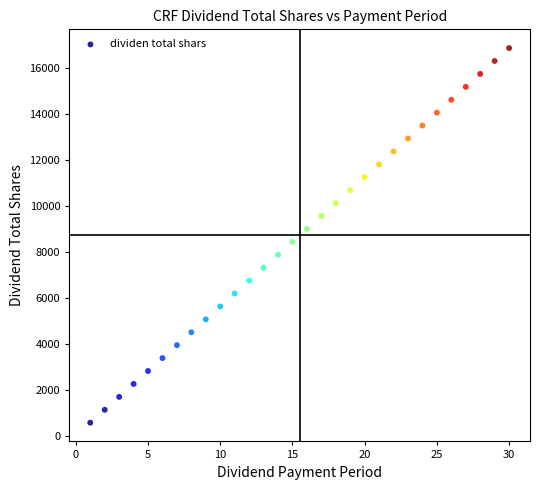

What is the range of X values (max minus min)?

29.0